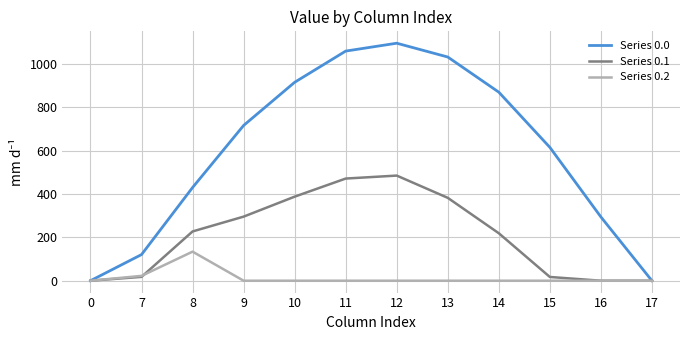

Between 10 and 12, which series saw the biggest shift?

Series 0.0